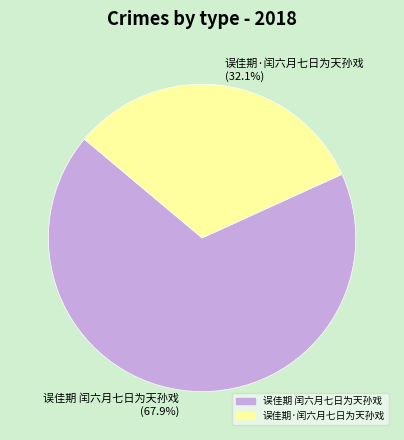

Rank the categories by value from lowest to highest.

误佳期·闰六月七日为天孙戏, 误佳期 闰六月七日为天孙戏